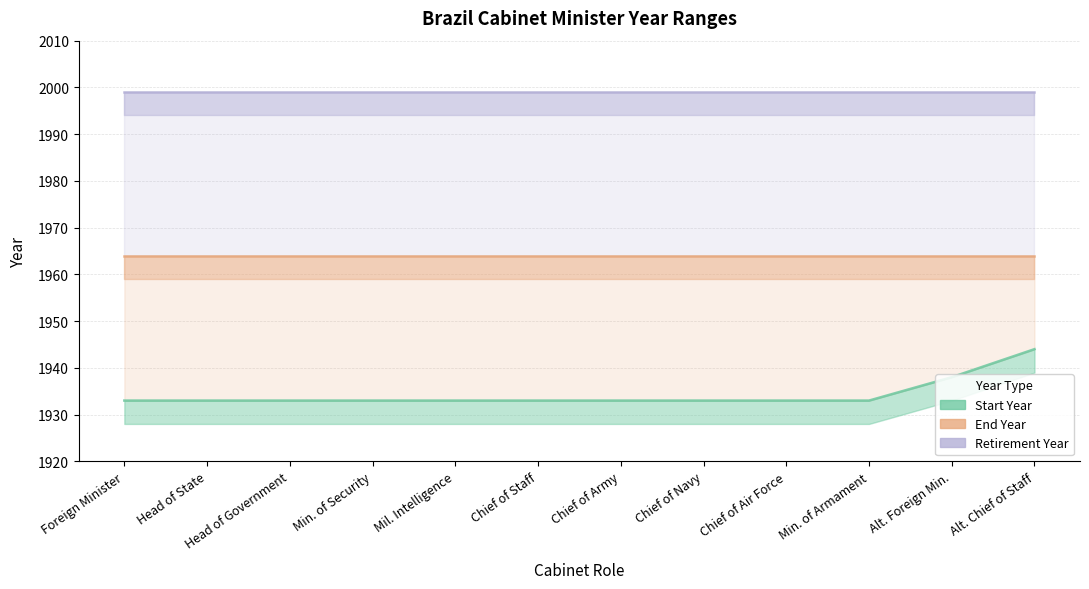

Which category has the lowest value in the End Year series?

Foreign Minister